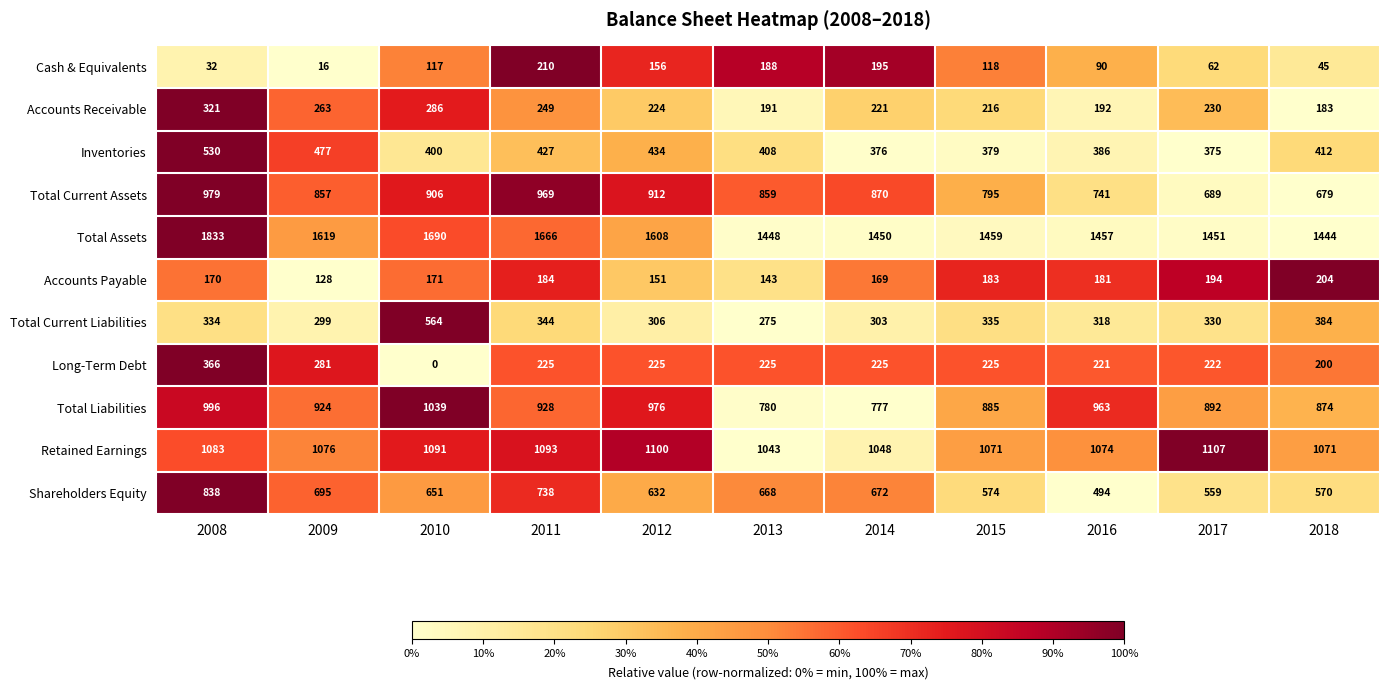

At how many categories does at least one series exceed 0?

11